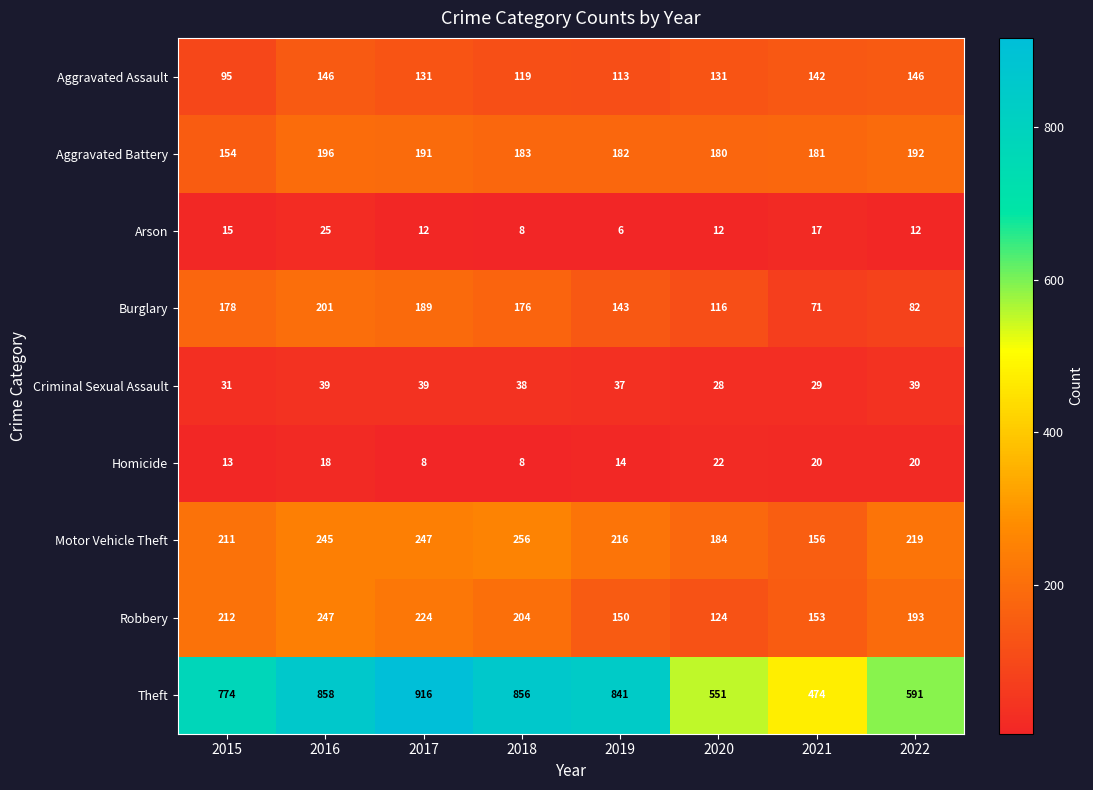

What is the approximate value of Robbery at 2020, to the nearest 10?

120